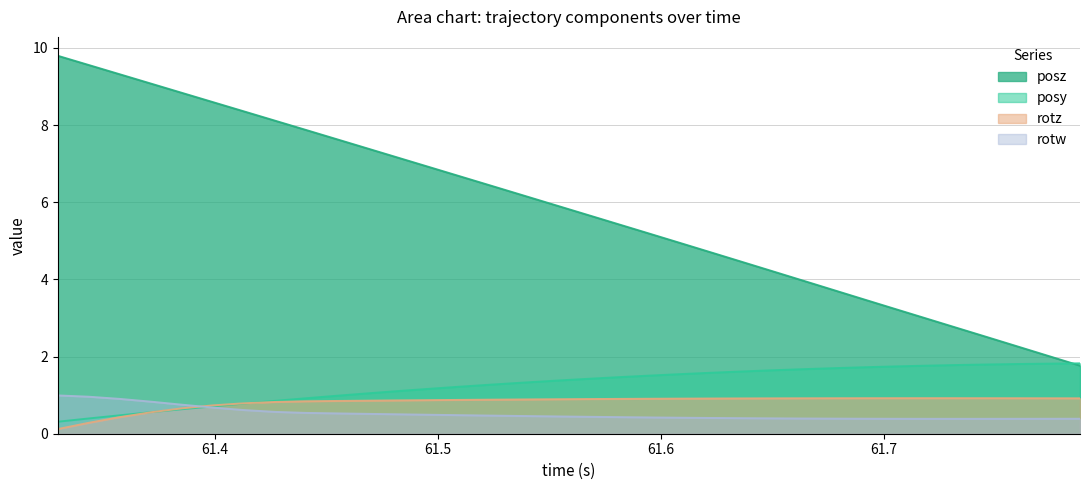

Which series has the widest spread of values?

posz